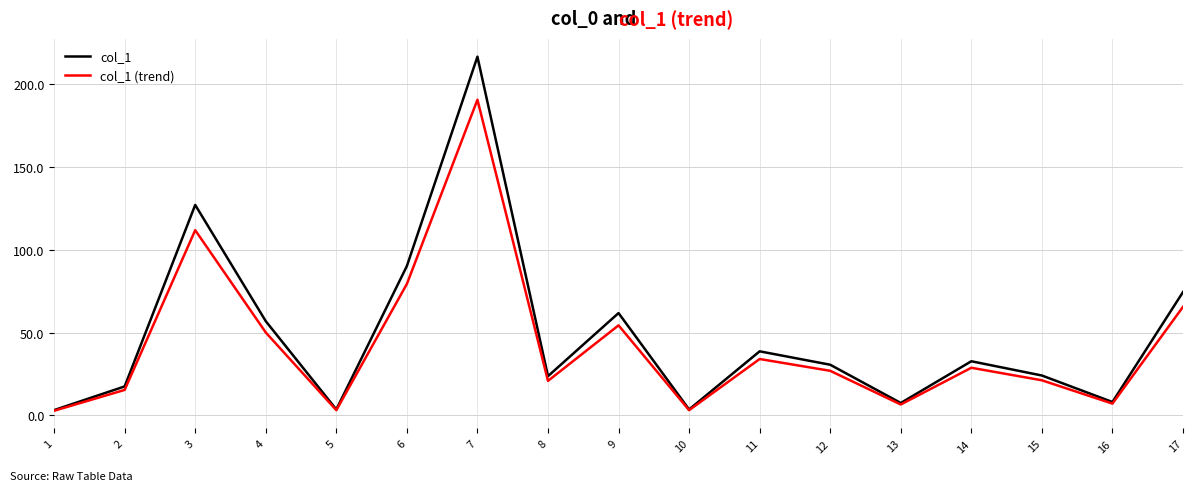

What is the maximum value shown in the chart?

216.6